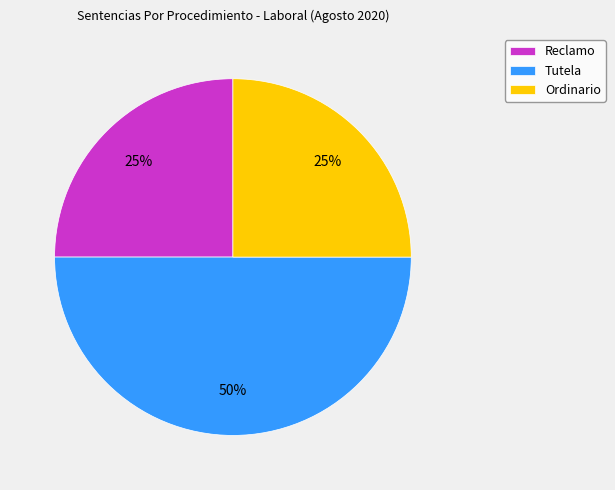

Do Reclamo and Tutela together represent more than half of the pie?

Yes